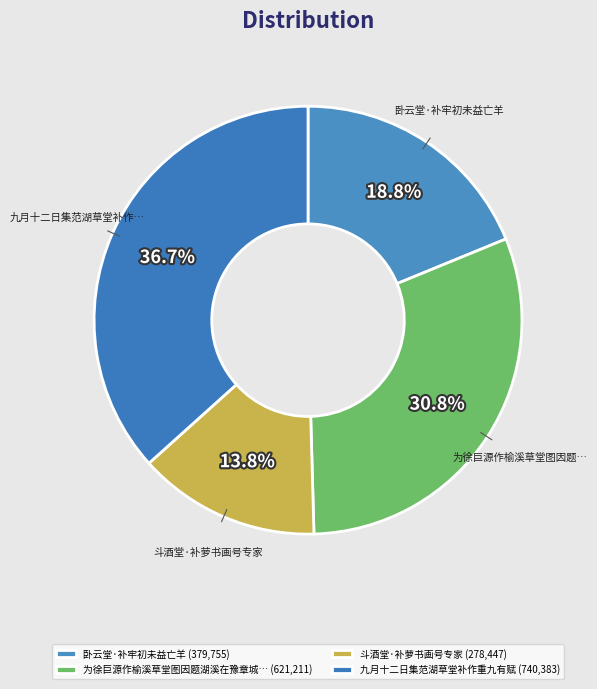

How many segments does this pie chart have?

4